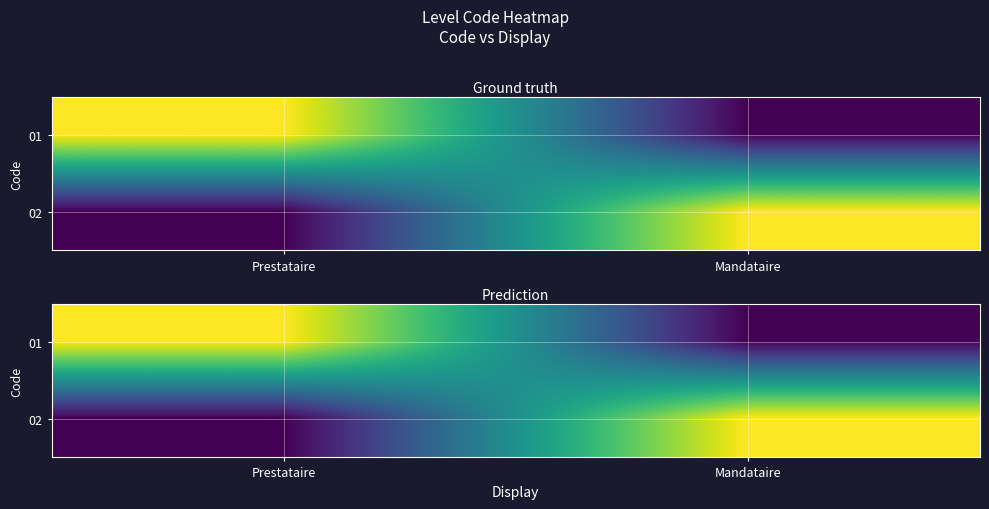

Rank the series at Prestataire from highest to lowest value.

01, 02